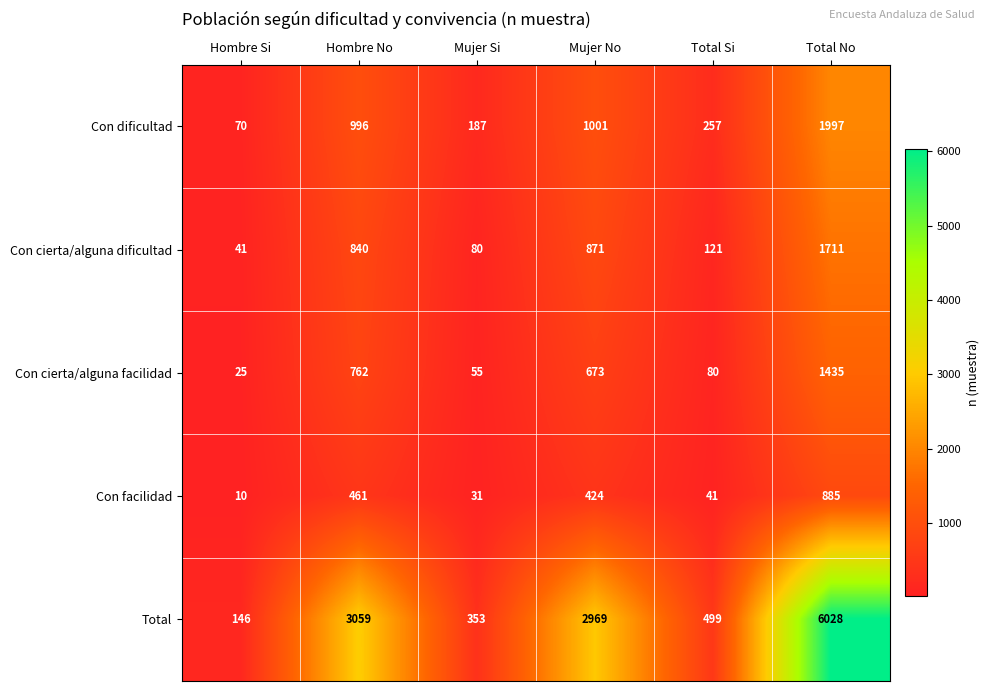

At which label is Con facilidad closest to 447?

Hombre No